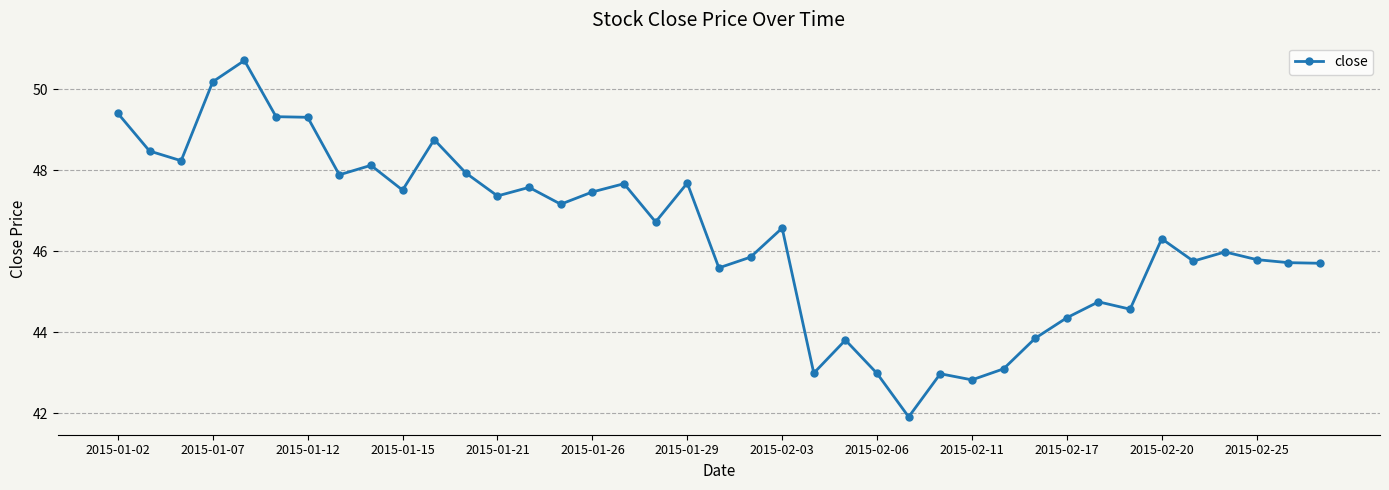

True or false: the data has more than 1 interior local peaks.

True